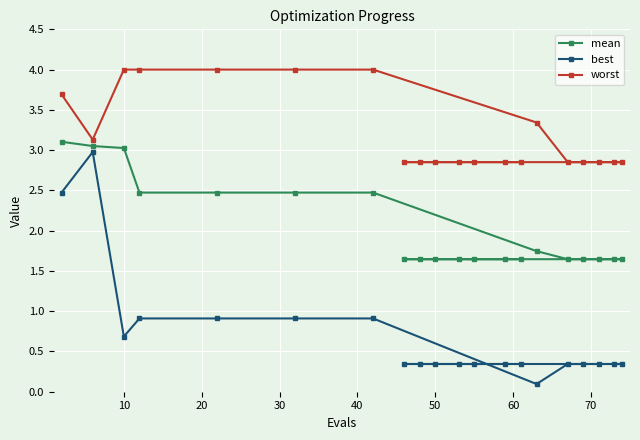

Which series has the largest total across all categories?

worst